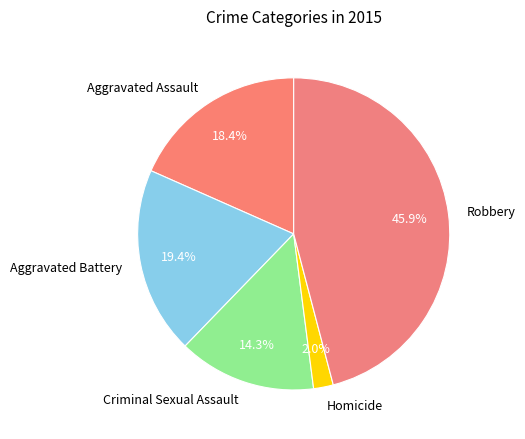

To the nearest percent, what is the combined percentage of Homicide and Aggravated Assault?

20%